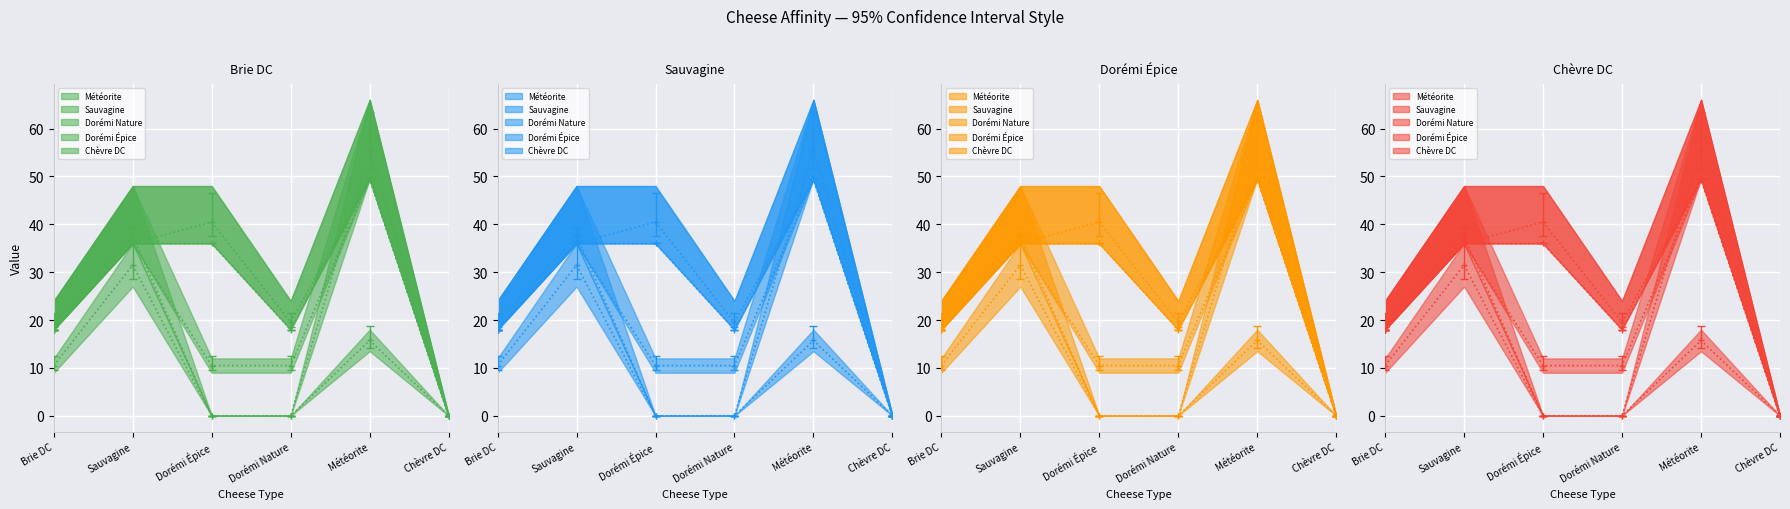

At how many categories does at least one series exceed 31?

3